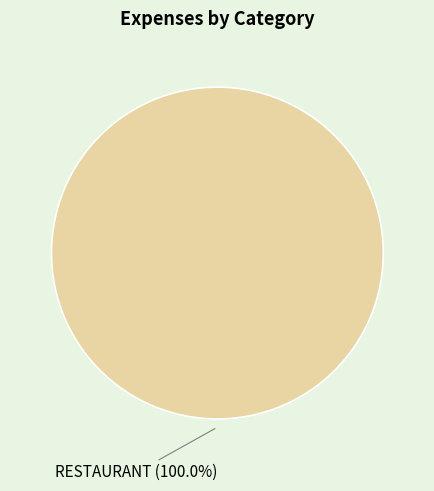

Rank the categories by value from lowest to highest.

RESTAURANT (100.0%)